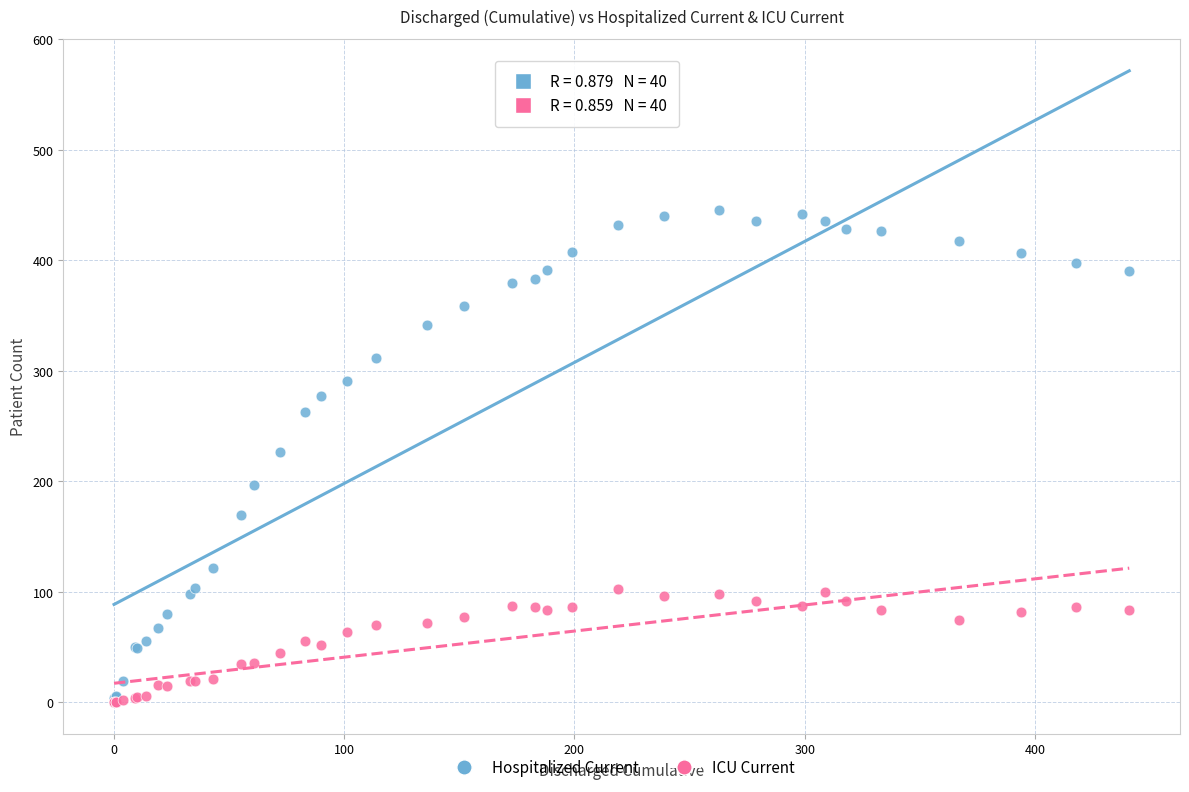

Which series has the largest Y range (max minus min)?

Hospitalized Current